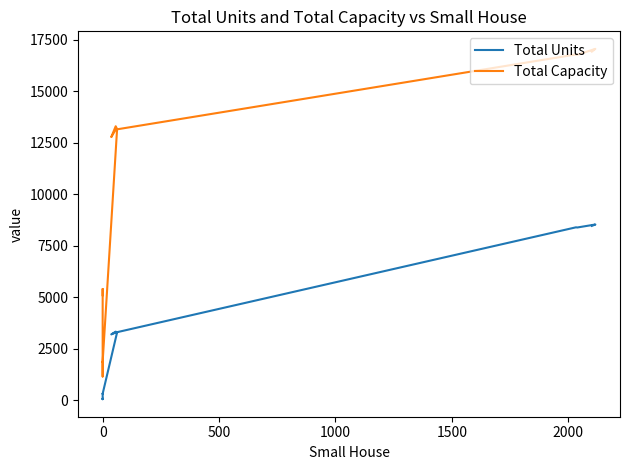

Does the chart display data point markers on the line(s)?

No